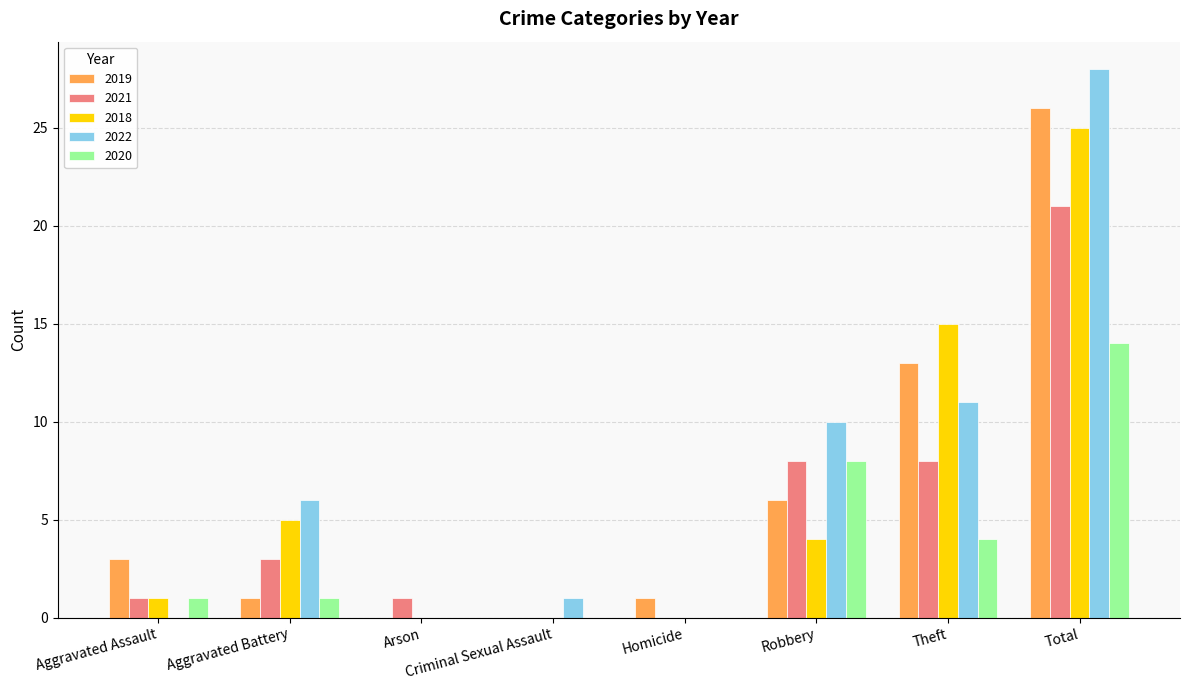

Does the chart contain stacked bars?

No